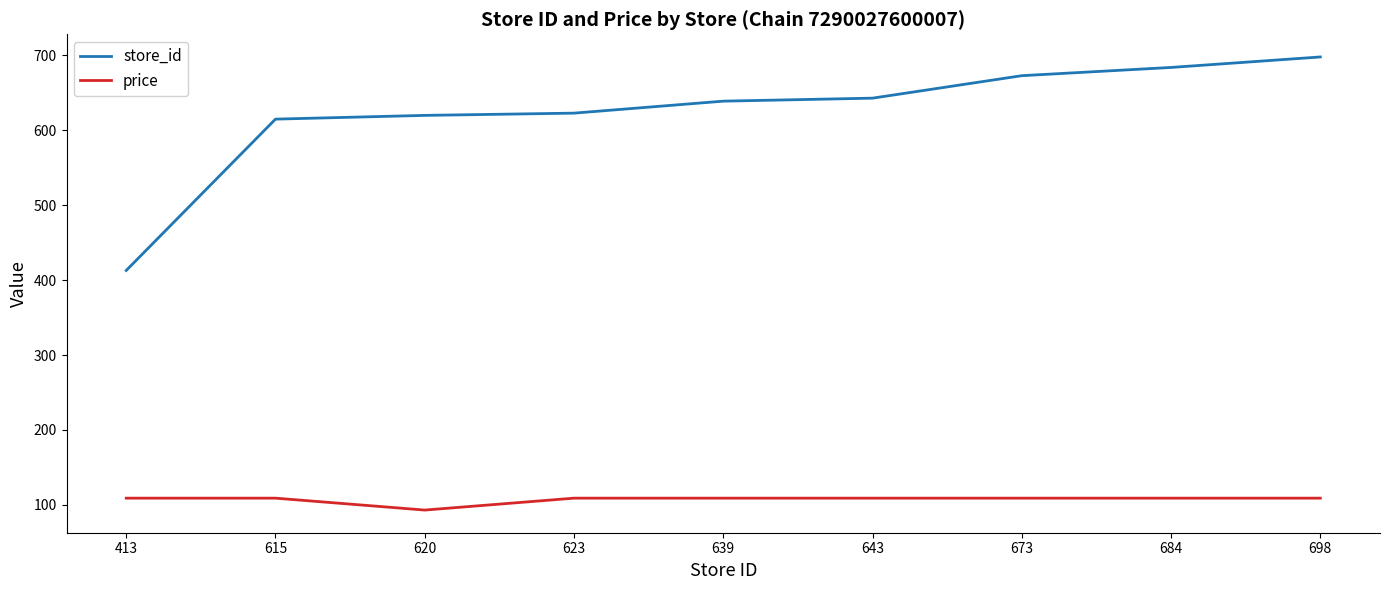

Which series changed the most between 620 and 684?

store_id